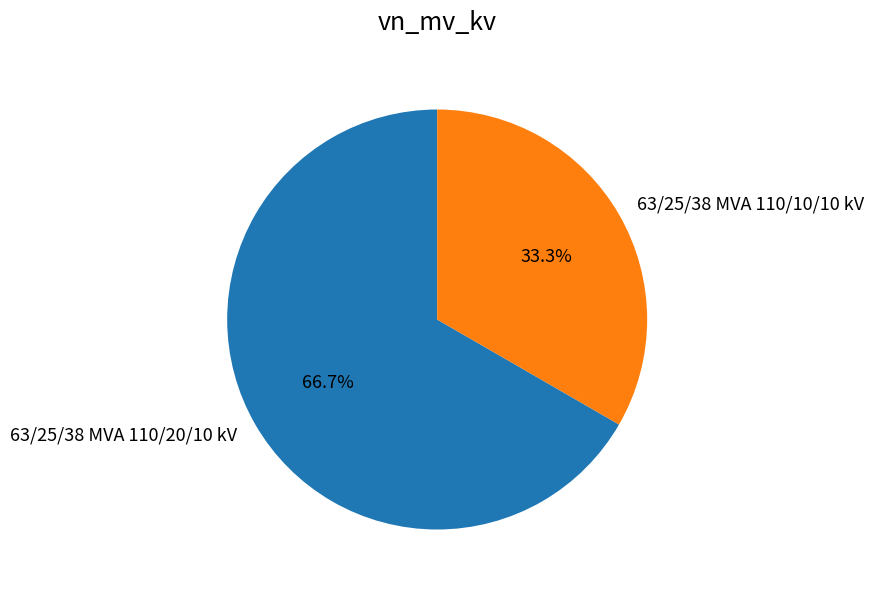

Rank the categories by value from highest to lowest.

63/25/38 MVA 110/20/10 kV, 63/25/38 MVA 110/10/10 kV